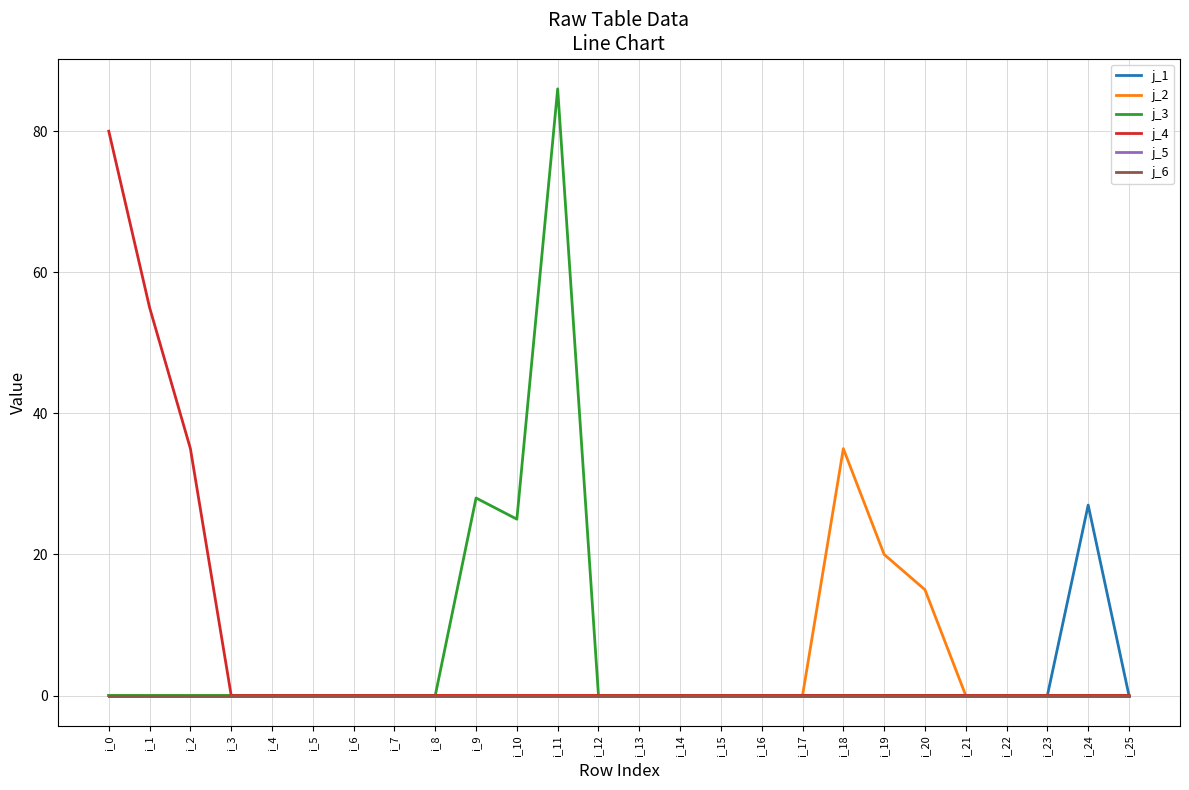

The j_3 series shows -35 at i_0. True or false?

False